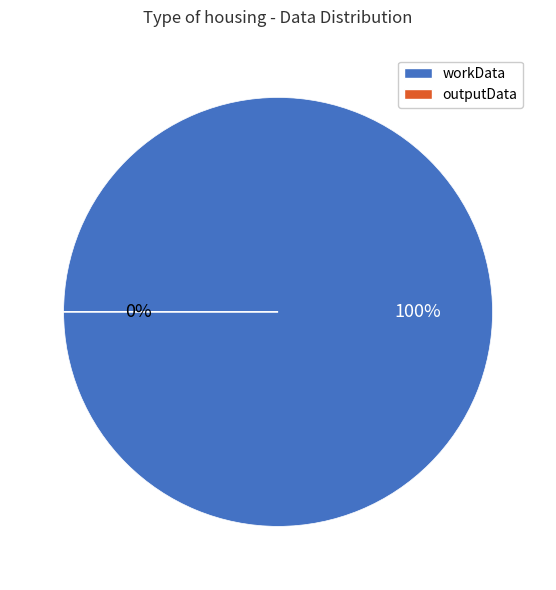

Does outputData represent more than half of the total?

No